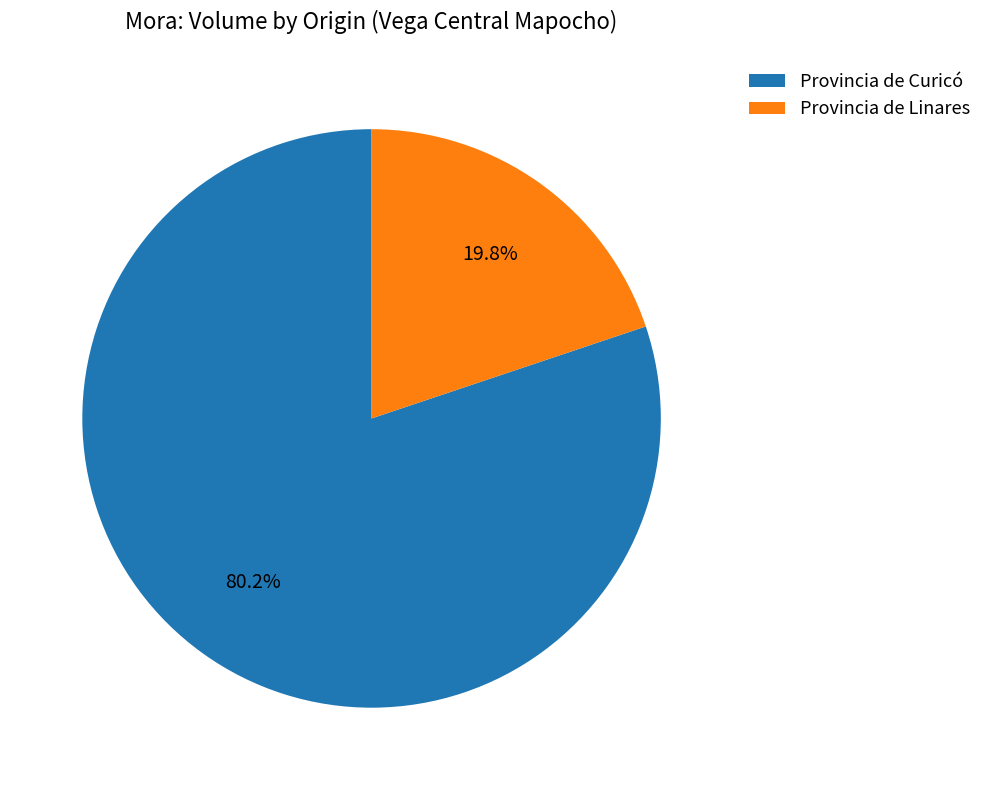

How many slices are in this pie chart?

2